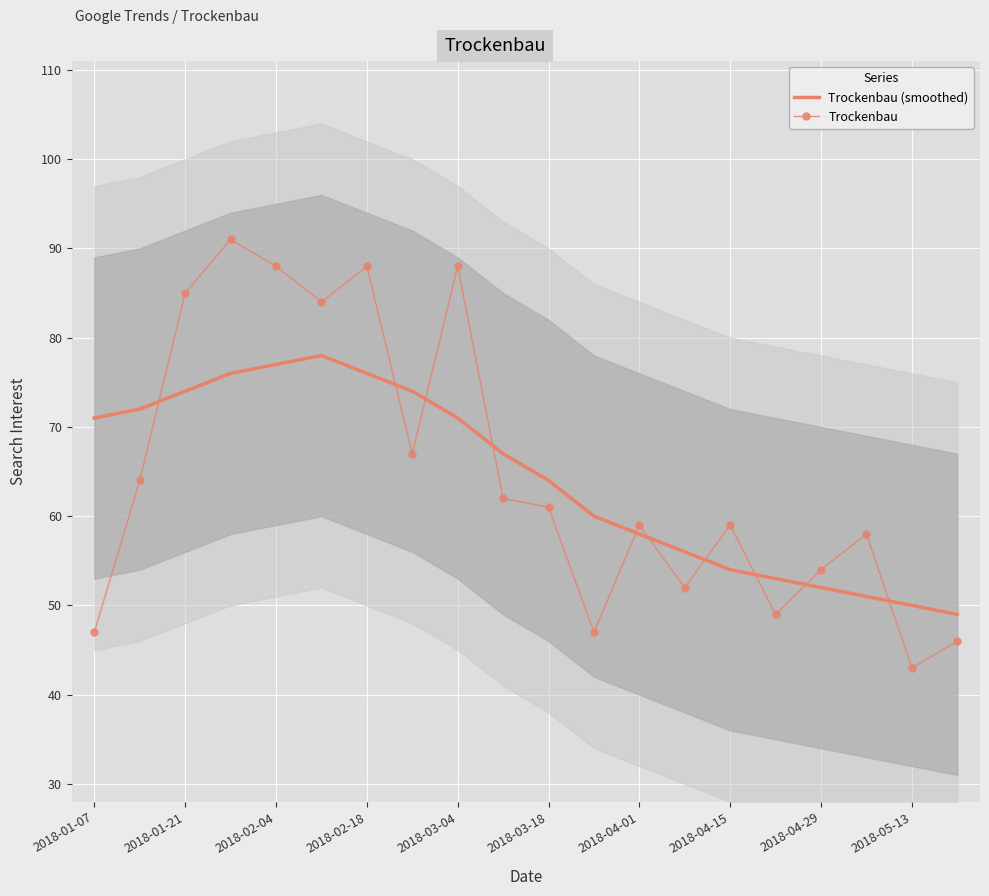

What is the maximum value for Trockenbau (smoothed)?

78